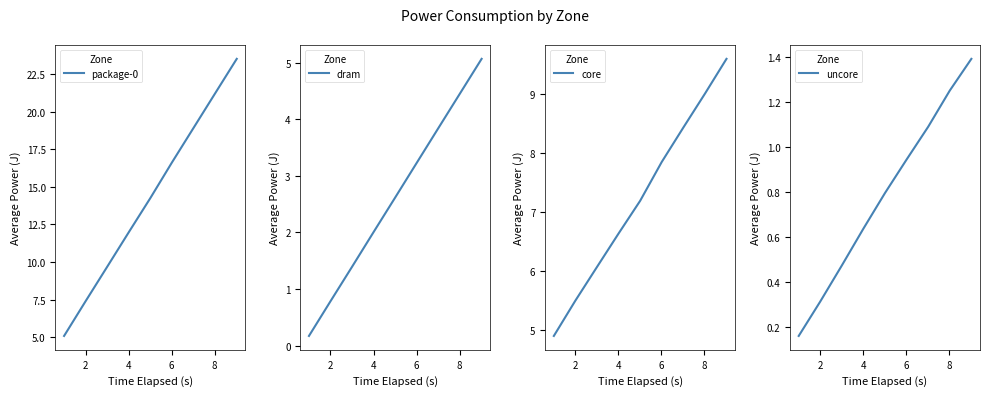

At how many categories does at least one series exceed 21?

2